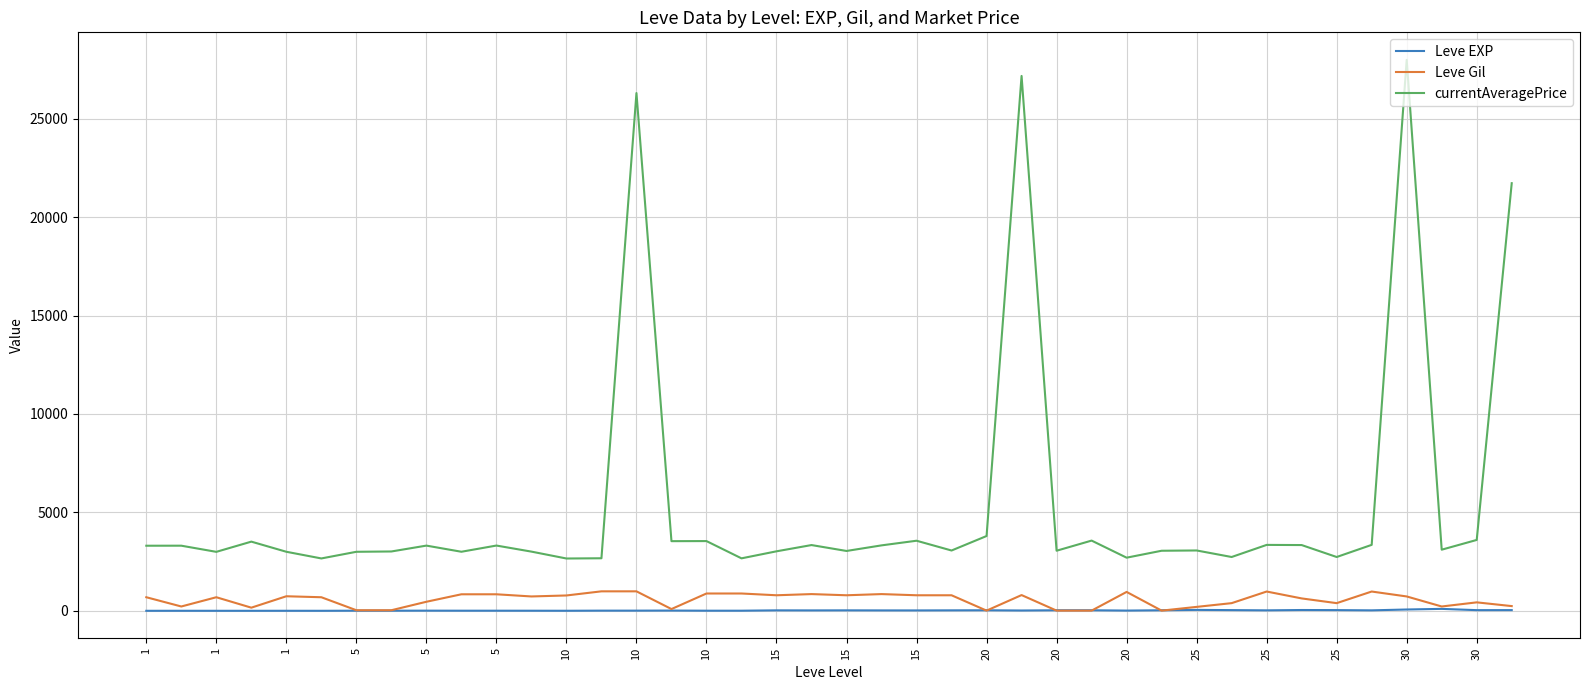

What is the maximum value shown in the chart?

27990